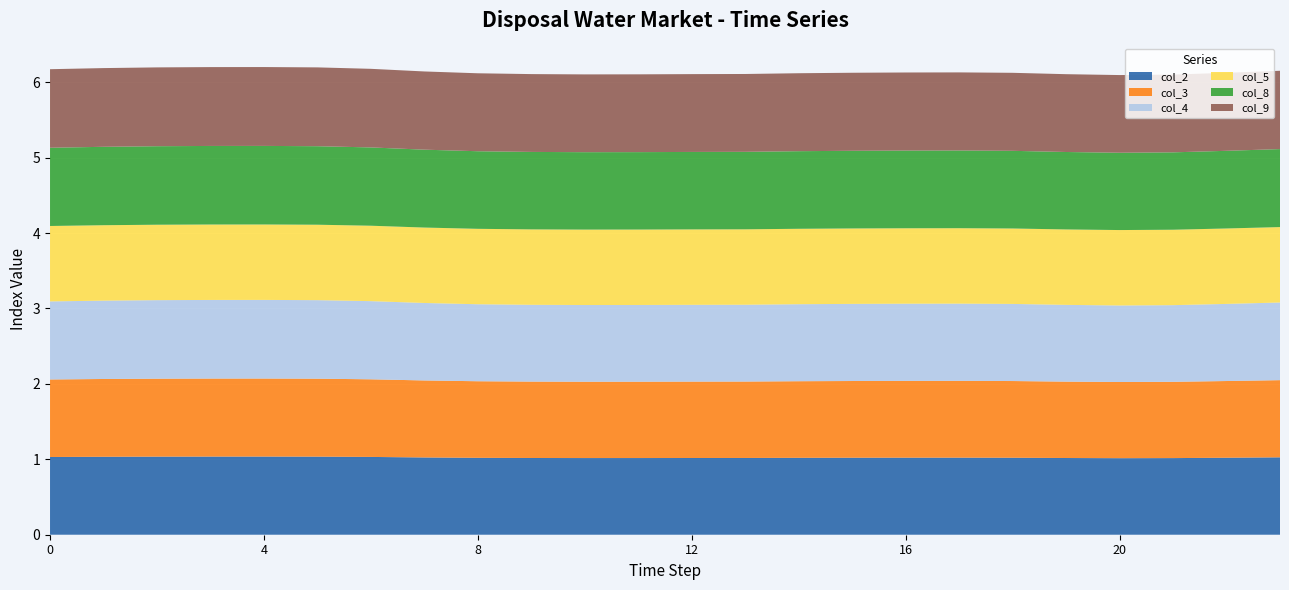

Reading left to right, transcribe all the data shown in this chart.

col_2: 0=1.0	1=1.0	2=1.0	3=1.0	4=1.0	5=1.0	6=1.0	7=1.0	8=1.0	9=1.0	10=1.0	11=1.0	12=1.0	13=1.0	14=1.0	15=1.0	16=1.0	17=1.0	18=1.0	19=1.0	20=1.0	21=1.0	22=1.0	23=1.0
col_3: 0=1.0	1=1.0	2=1.0	3=1.0	4=1.0	5=1.0	6=1.0	7=1.0	8=1.0	9=1.0	10=1.0	11=1.0	12=1.0	13=1.0	14=1.0	15=1.0	16=1.0	17=1.0	18=1.0	19=1.0	20=1.0	21=1.0	22=1.0	23=1.0
col_4: 0=1.0	1=1.0	2=1.0	3=1.0	4=1.0	5=1.0	6=1.0	7=1.0	8=1.0	9=1.0	10=1.0	11=1.0	12=1.0	13=1.0	14=1.0	15=1.0	16=1.0	17=1.0	18=1.0	19=1.0	20=1.0	21=1.0	22=1.0	23=1.0
col_5: 0=1.0	1=1.0	2=1.0	3=1.0	4=1.0	5=1.0	6=1.0	7=1.0	8=1.0	9=1.0	10=1.0	11=1.0	12=1.0	13=1.0	14=1.0	15=1.0	16=1.0	17=1.0	18=1.0	19=1.0	20=1.0	21=1.0	22=1.0	23=1.0
col_8: 0=1.0	1=1.0	2=1.0	3=1.0	4=1.0	5=1.0	6=1.0	7=1.0	8=1.0	9=1.0	10=1.0	11=1.0	12=1.0	13=1.0	14=1.0	15=1.0	16=1.0	17=1.0	18=1.0	19=1.0	20=1.0	21=1.0	22=1.0	23=1.0
col_9: 0=1.0	1=1.0	2=1.0	3=1.0	4=1.0	5=1.0	6=1.0	7=1.0	8=1.0	9=1.0	10=1.0	11=1.0	12=1.0	13=1.0	14=1.0	15=1.0	16=1.0	17=1.0	18=1.0	19=1.0	20=1.0	21=1.0	22=1.0	23=1.0